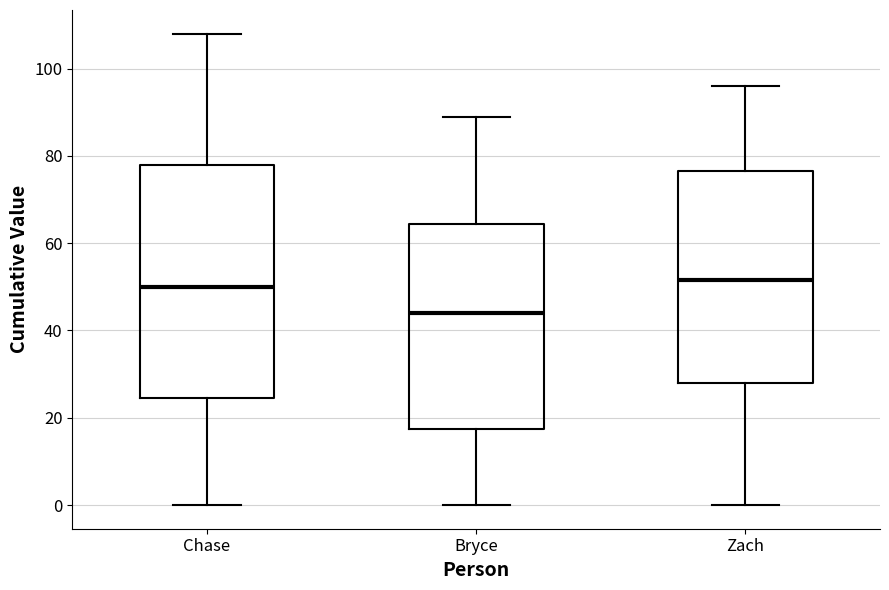

Reading left to right, read every box against the y-axis: the position of its median line, the range the box covers, and the ends of its whiskers. The values are not printed on the chart, so give them approximately, as read against the axis.

Chase: median 50, box 24 to 78, whiskers 0 to 108
Bryce: median 44, box 18 to 64, whiskers 0 to 90
Zach: median 52, box 28 to 76, whiskers 0 to 96